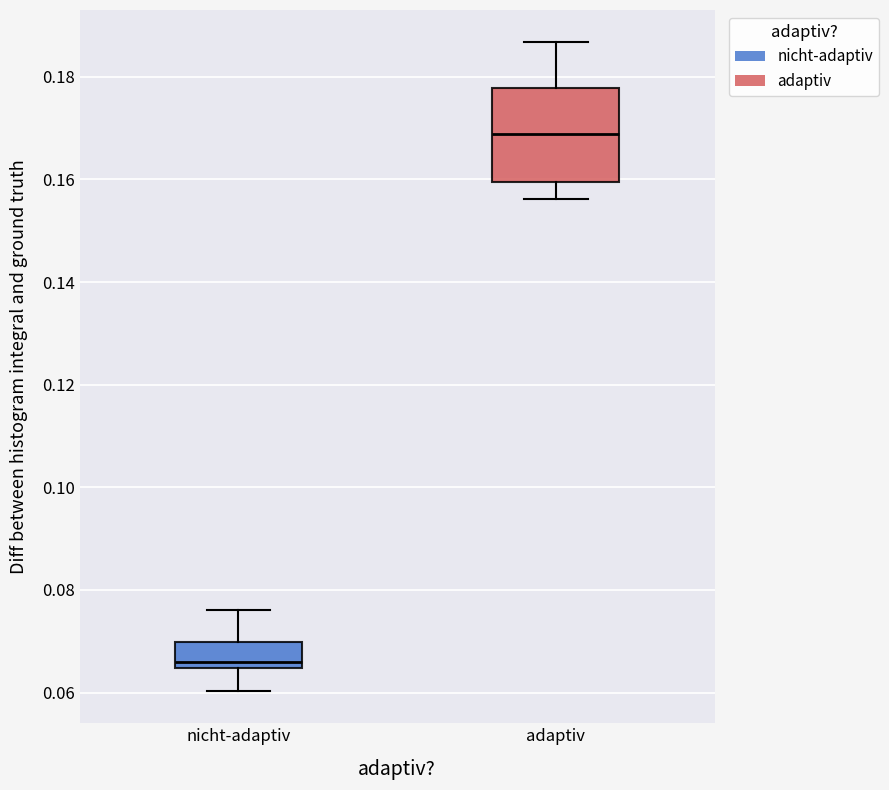

Comparing the boxes themselves (not the whiskers), which one is the tallest?

adaptiv